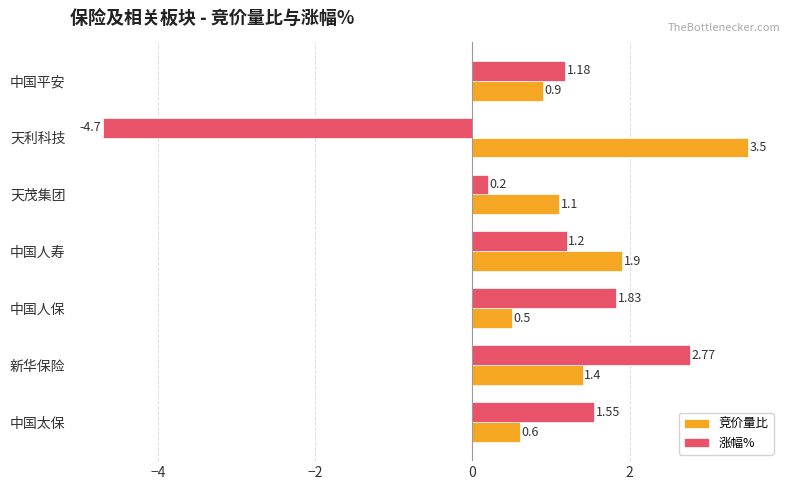

Which category has the lowest value in the 涨幅% series?

天利科技